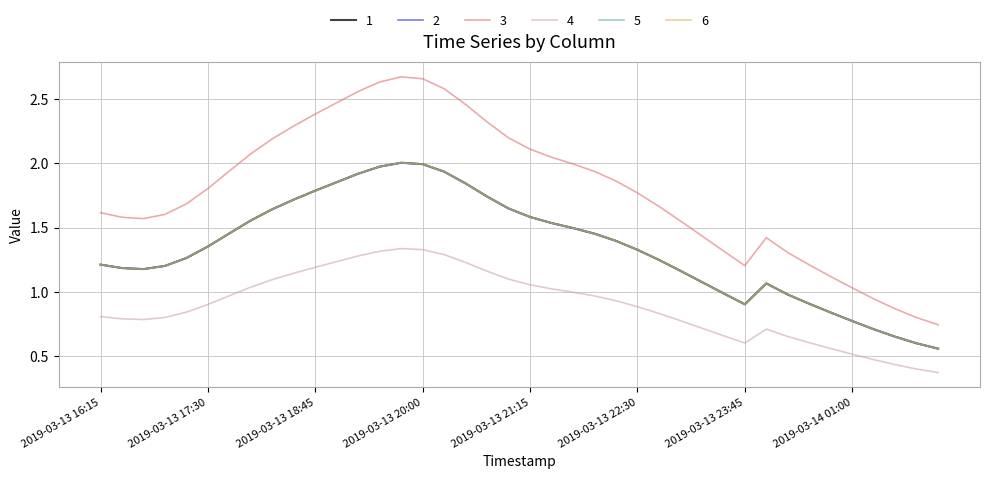

What is the sum of all 5 values?

53.7